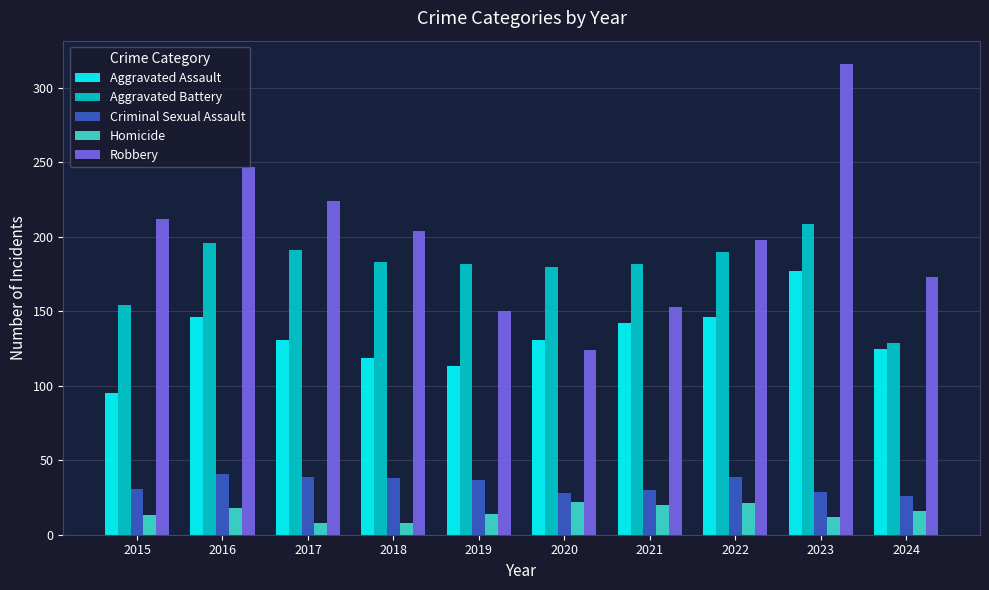

The Aggravated Assault series shows 187 at 2017. True or false?

False